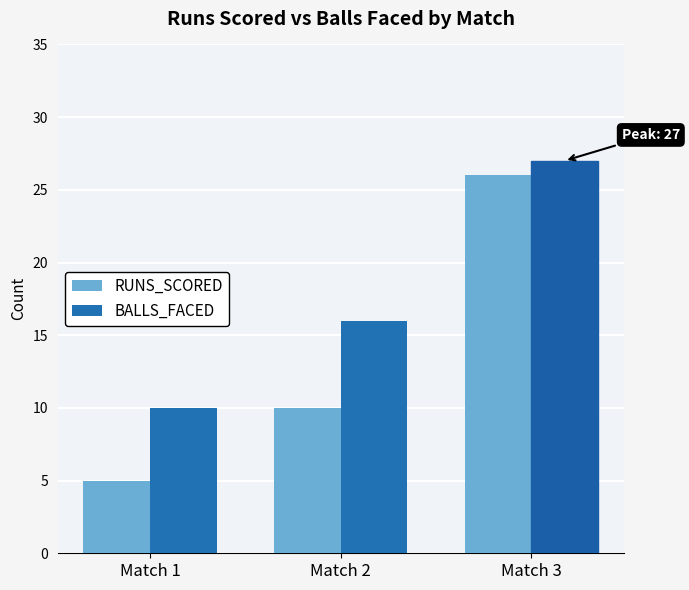

At which label is RUNS_SCORED closest to 15?

Match 2